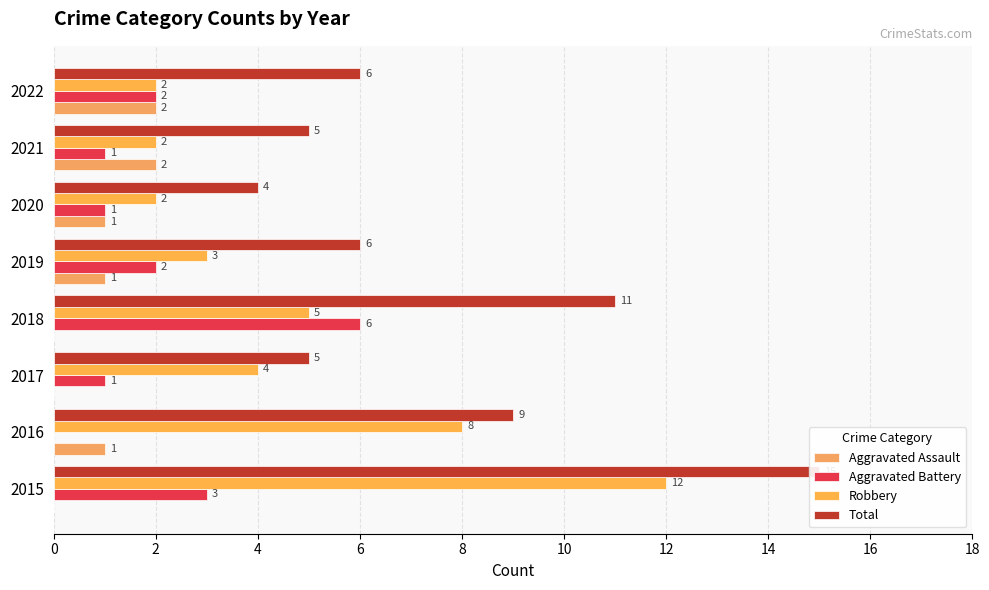

At how many categories does at least one series exceed 0?

8